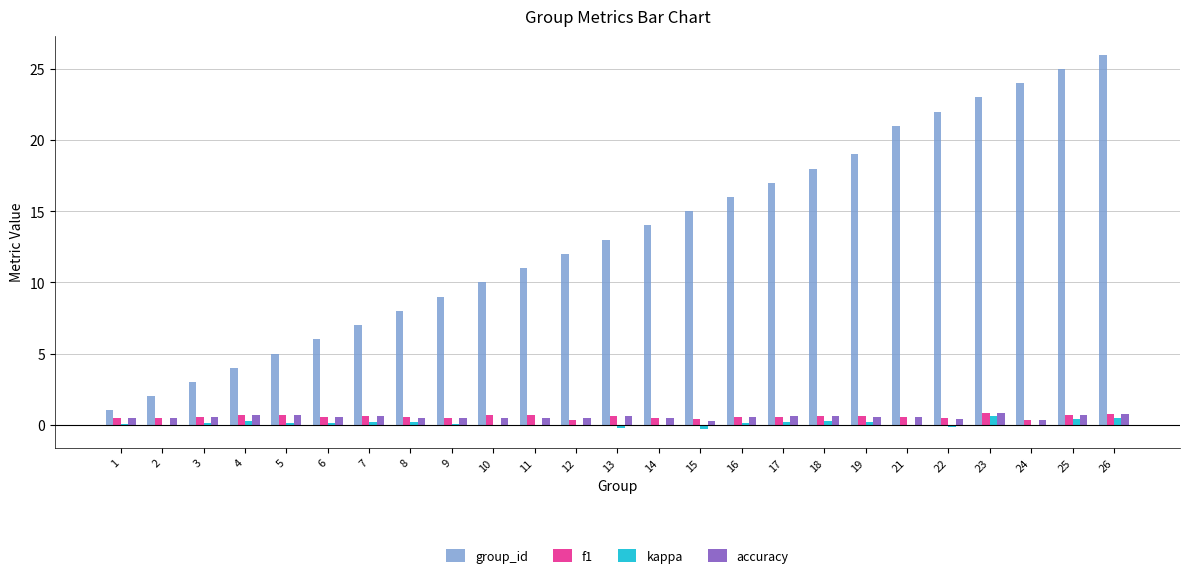

Is the value of group_id at 16 greater than the value of kappa at 12?

Yes